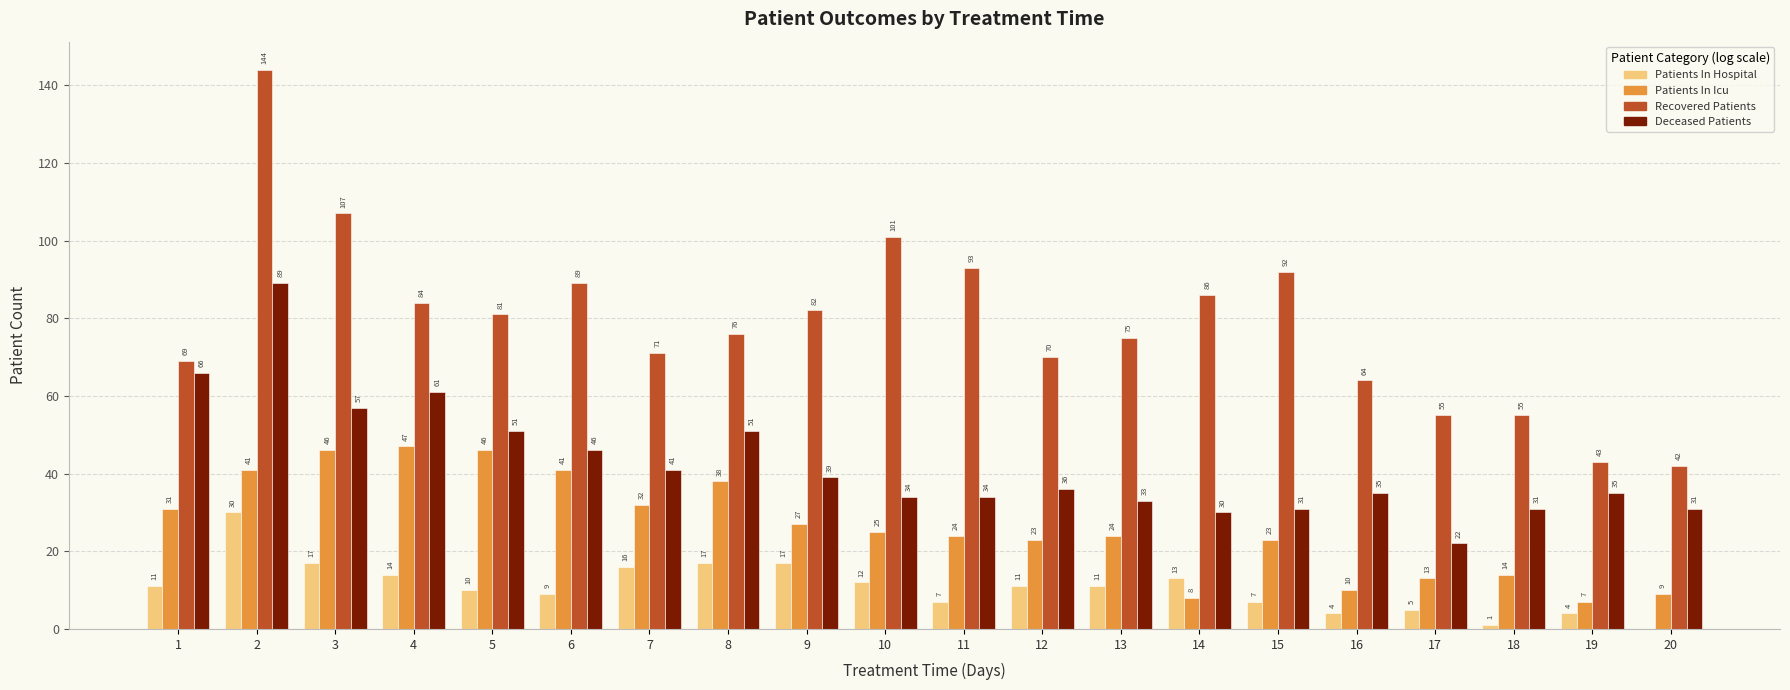

Which series has the largest total across all categories?

Recovered Patients